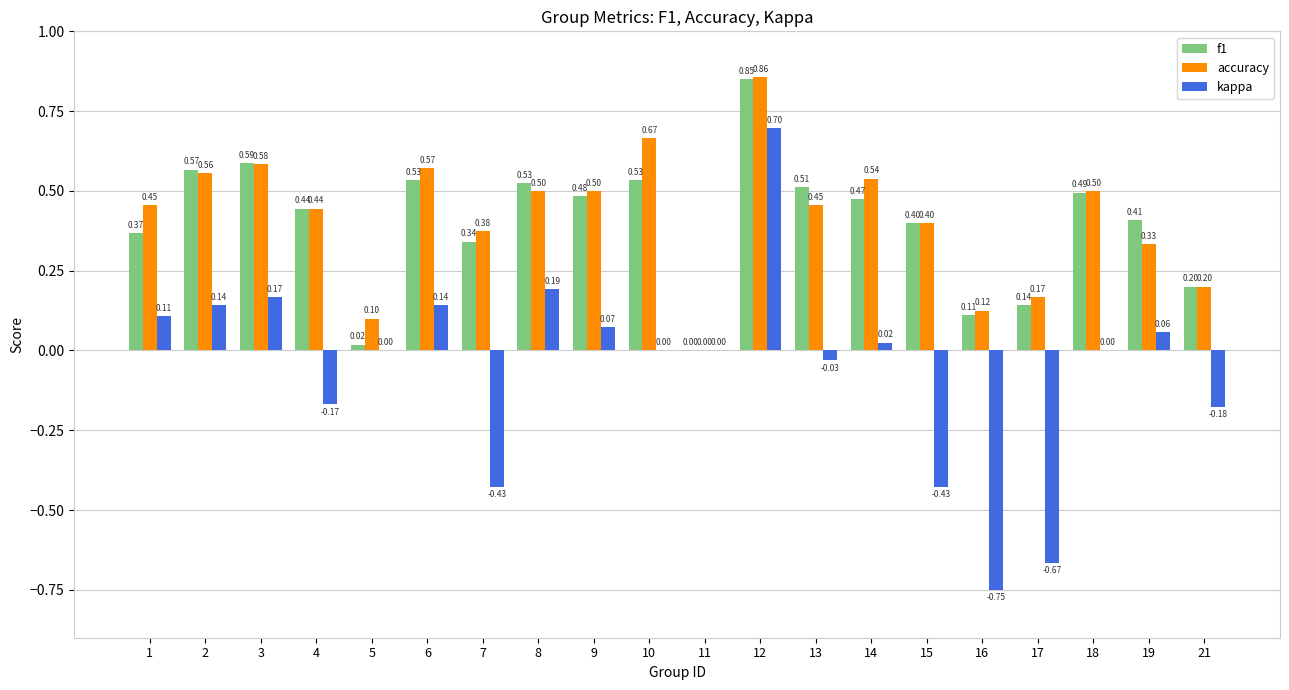

The value of accuracy at 9 is 0.5. True or false?

True